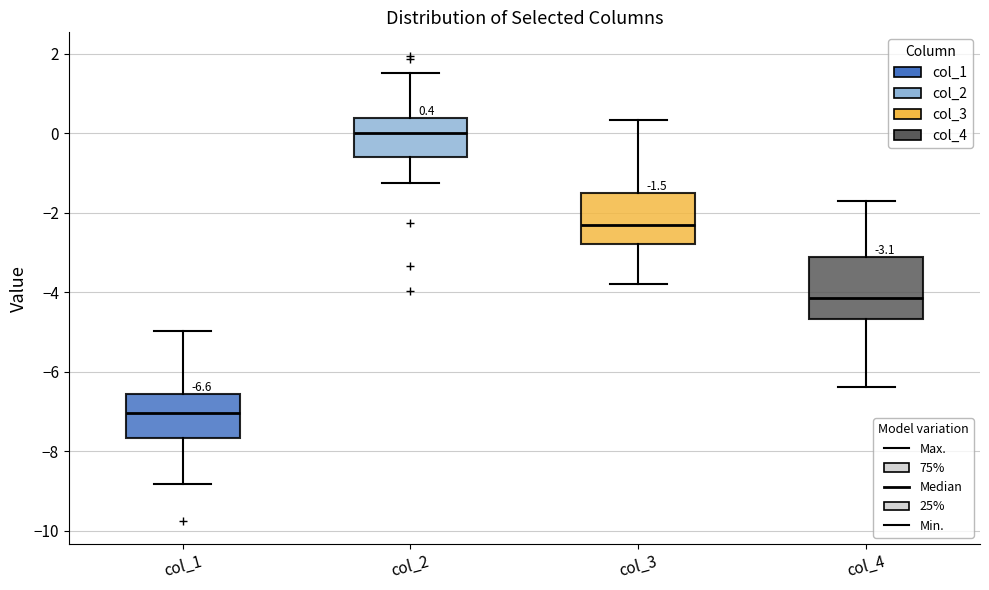

Which box is the tallest, from its lower edge to its upper edge?

col_4